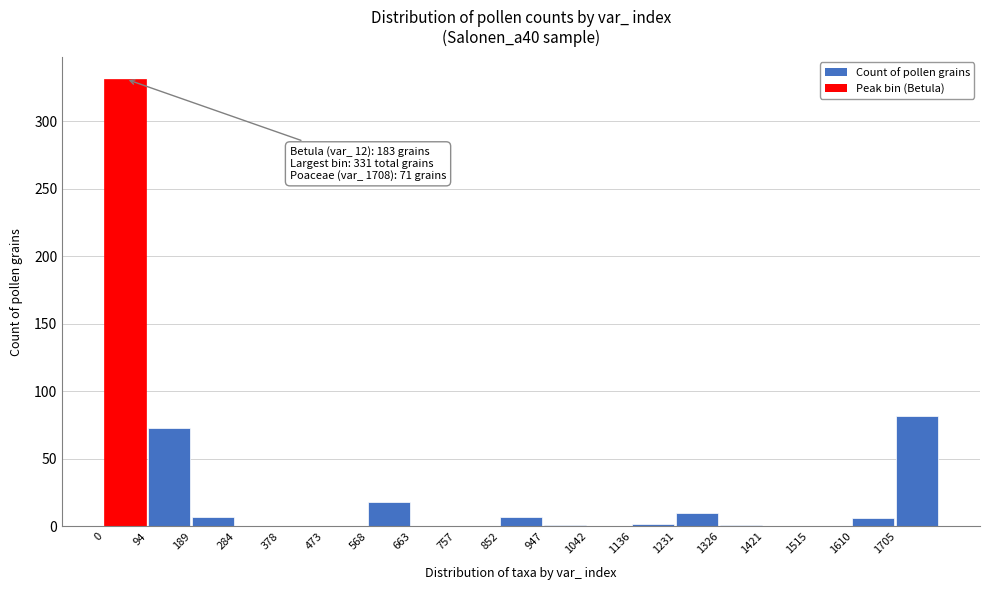

At which label is the value closest to 165?

1705